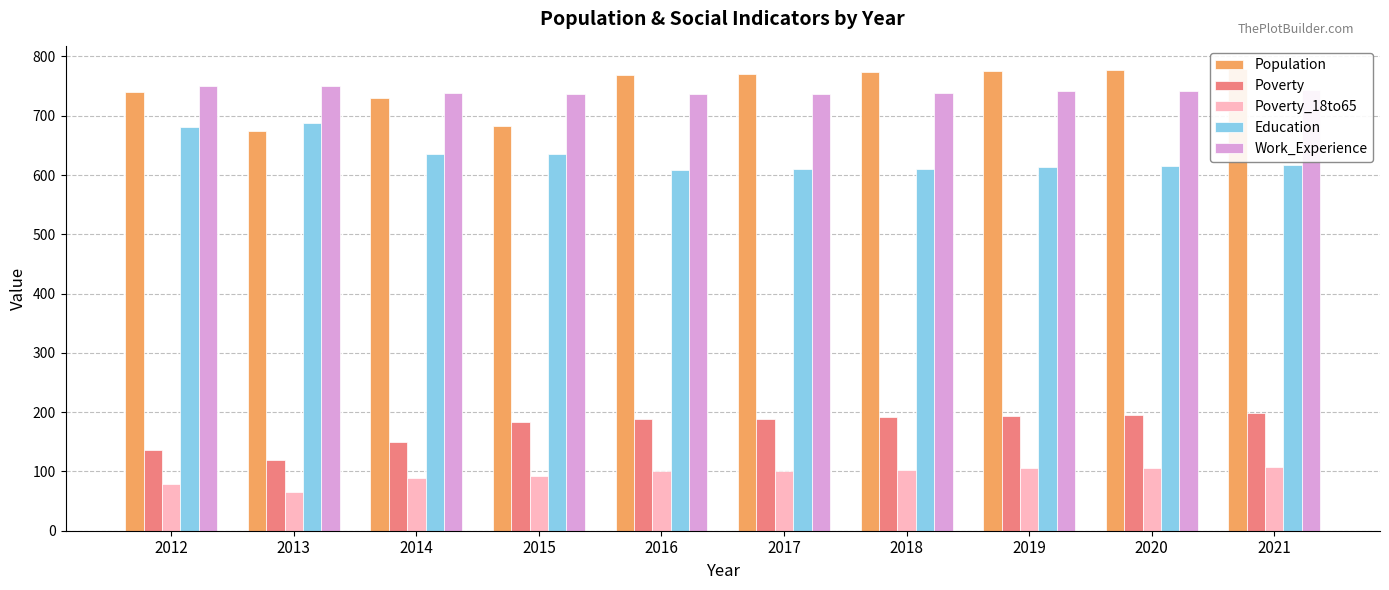

Read the Education value at 2014.

636